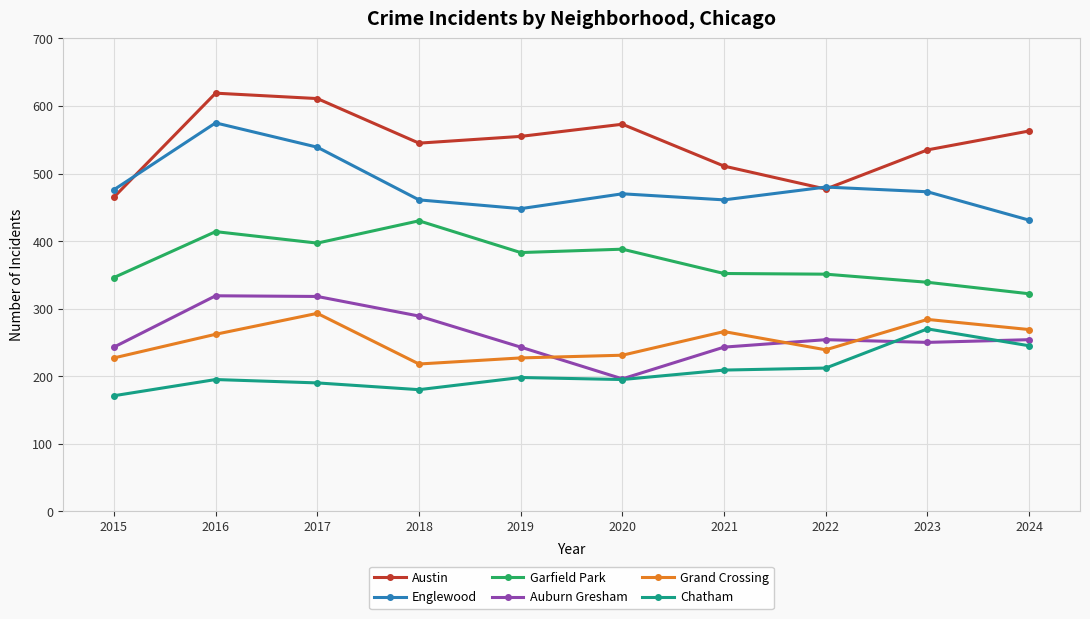

The Auburn Gresham series shows 112 at 2023. True or false?

False